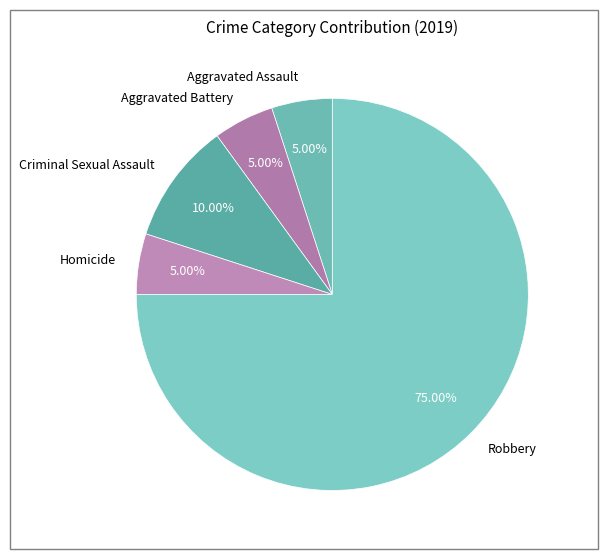

The Criminal Sexual Assault slice represents 10% of the pie. True or false?

True